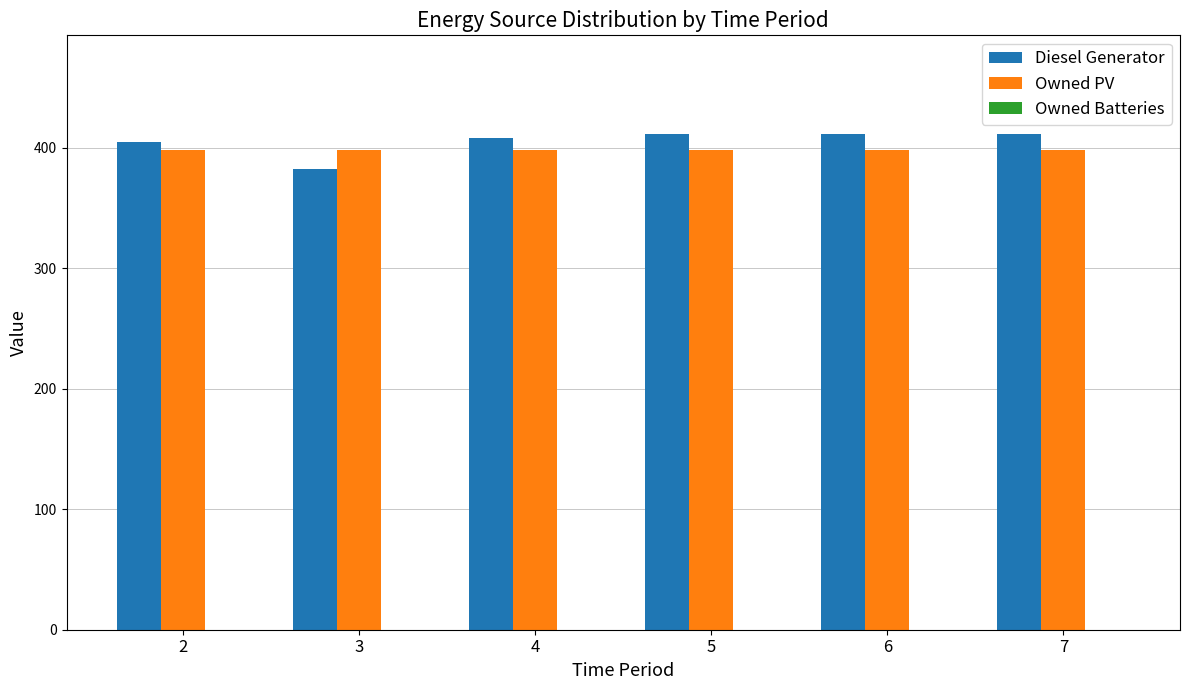

Is the value of Diesel Generator at 5 greater than the value of Owned PV at 6?

Yes